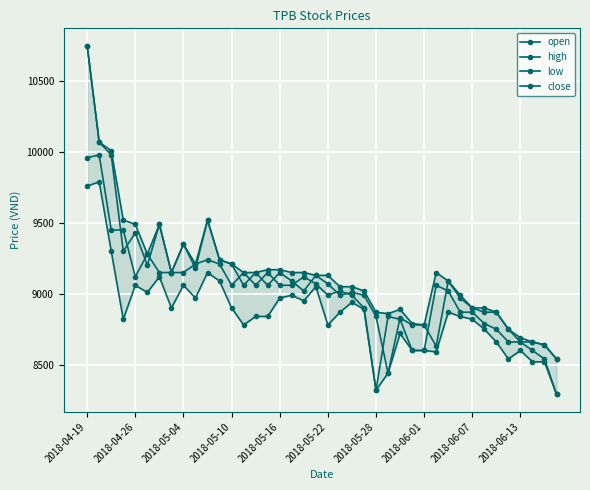

What is the total value across all series at 2018-05-10?

36380